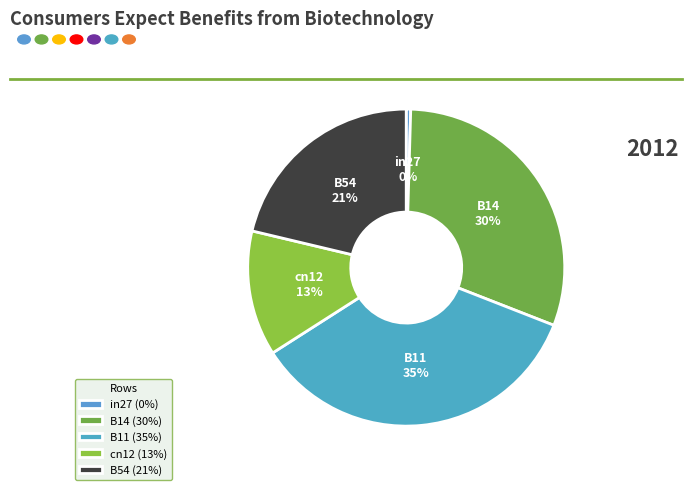

How many segments does this pie chart have?

5